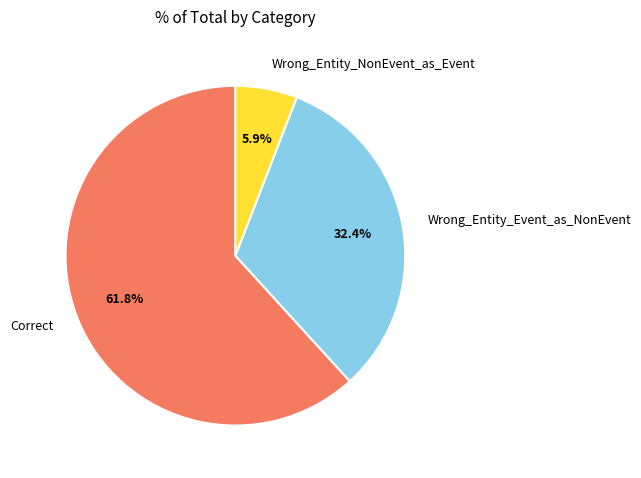

How many segments does this pie chart have?

3